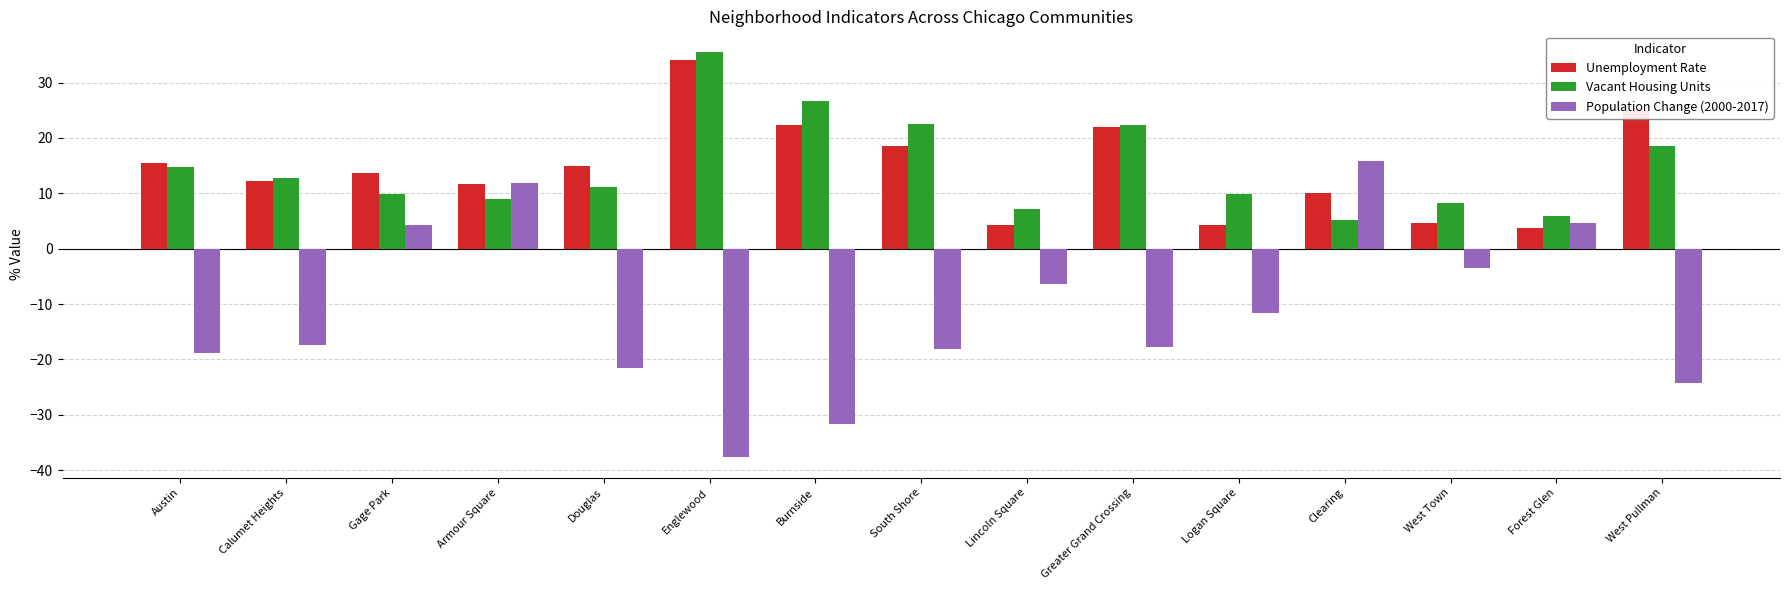

Between Armour Square and Forest Glen, which series saw the biggest shift?

Unemployment Rate